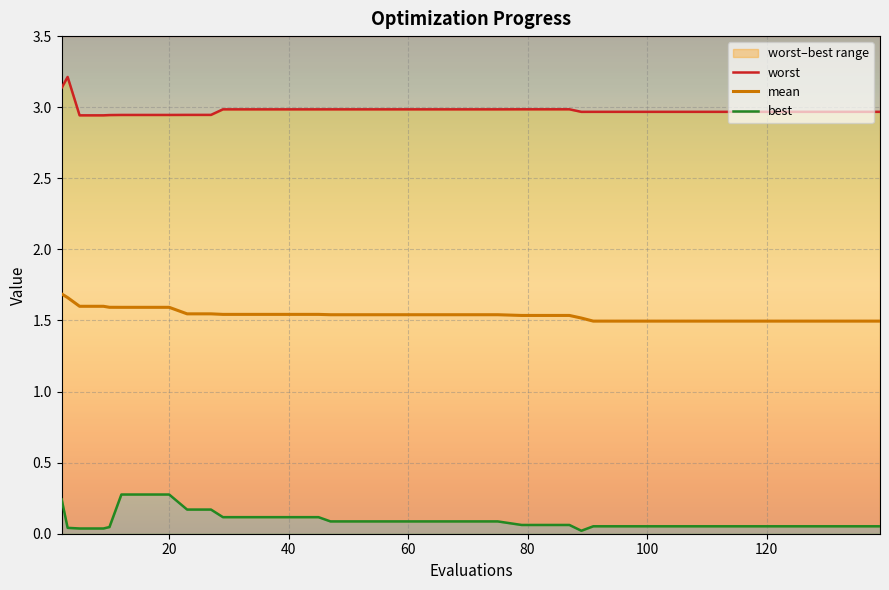

Does the chart display data point markers on the line(s)?

No